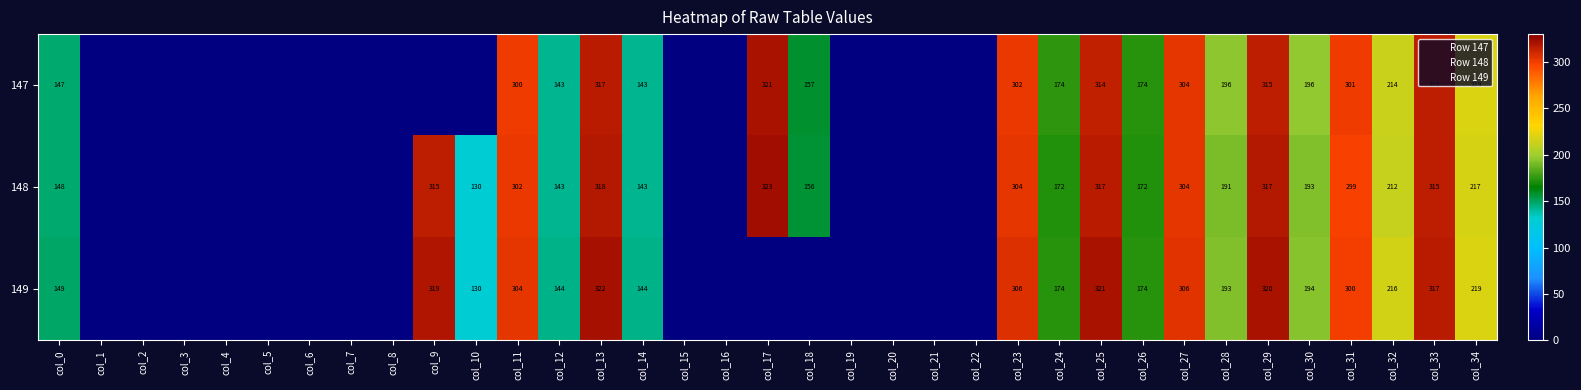

List the series in order of their peak value, highest first.

148, 149, 147